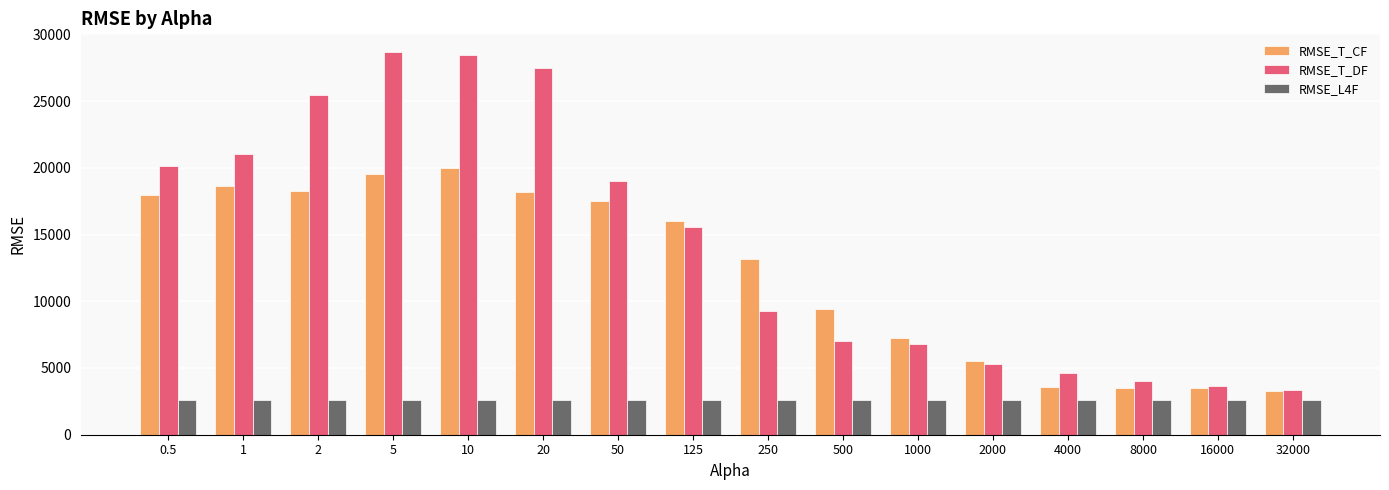

What is the label of the 13th bar from the left?

4000